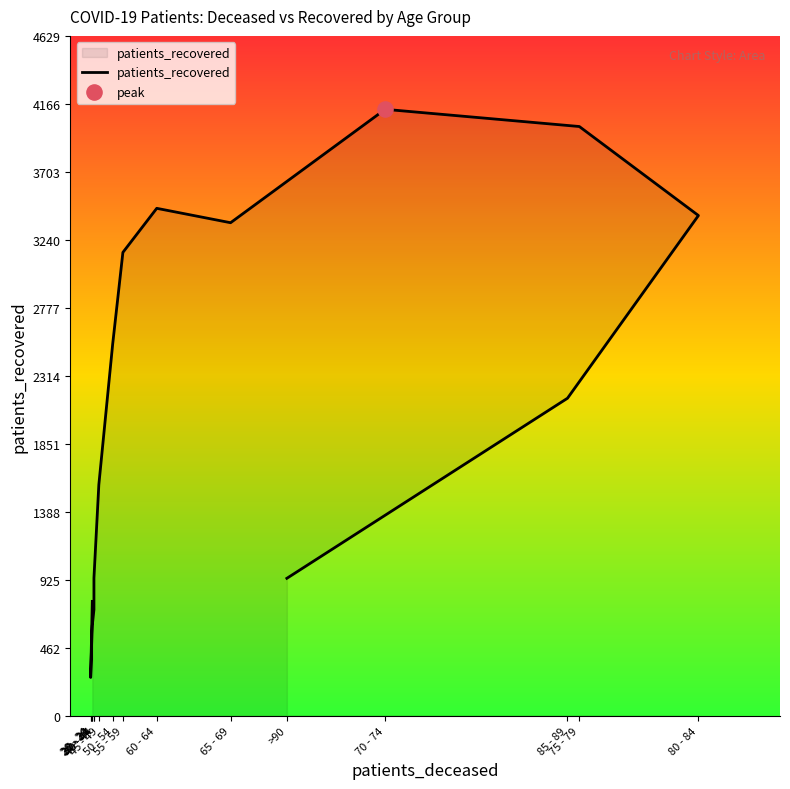

What is the ratio of the value at 40 - 44 to the value at 65 - 69?

0.2